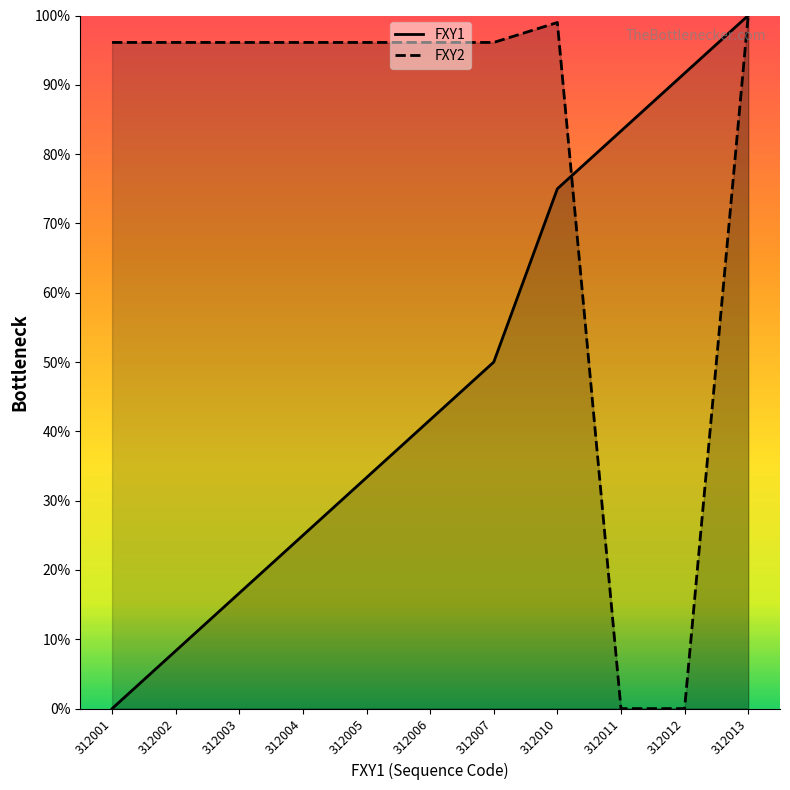

Reading right to left, what are all the values shown in this chart?

FXY1: 100.0	91.7	83.3	75.0	50.0	41.7	33.3	25.0	16.7	8.3	0.0
FXY2: 100.0	0.0	0.0	99.0	96.1	96.1	96.1	96.1	96.1	96.1	96.1